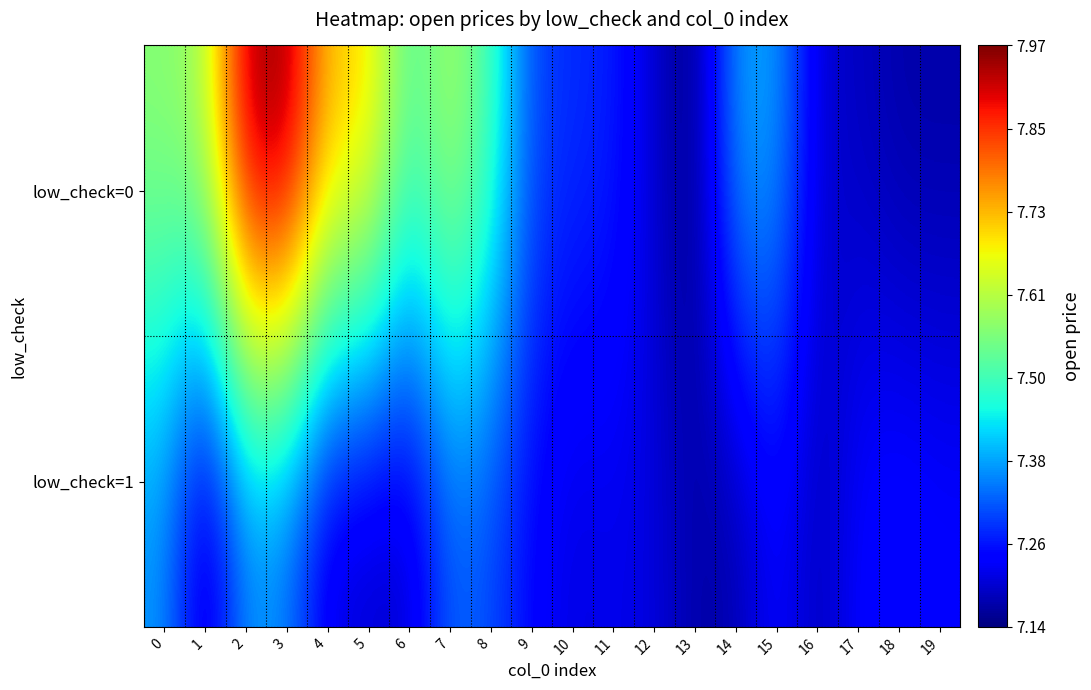

Which series has the largest range (max minus min)?

low_check=0